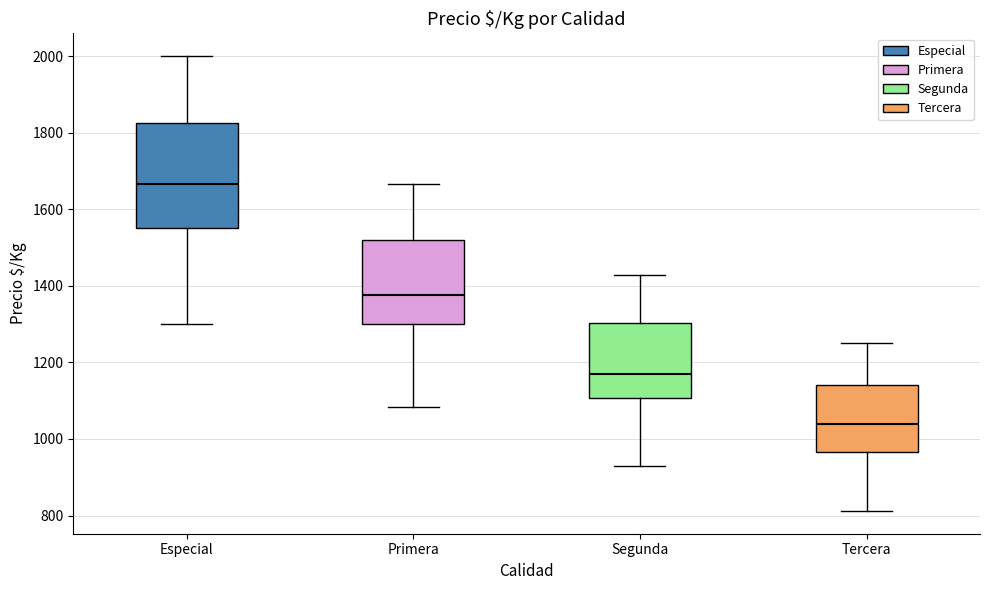

Reading left to right, transcribe this box plot: for each box, give where its median line is, the range the box spans, and where its two whiskers end, as read against the y-axis. The values are not printed on the chart, so give them approximately, as read against the axis.

Especial: median 1660, box 1560 to 1820, whiskers 1300 to 2000
Primera: median 1380, box 1300 to 1520, whiskers 1080 to 1660
Segunda: median 1180, box 1100 to 1300, whiskers 920 to 1420
Tercera: median 1040, box 960 to 1140, whiskers 820 to 1260